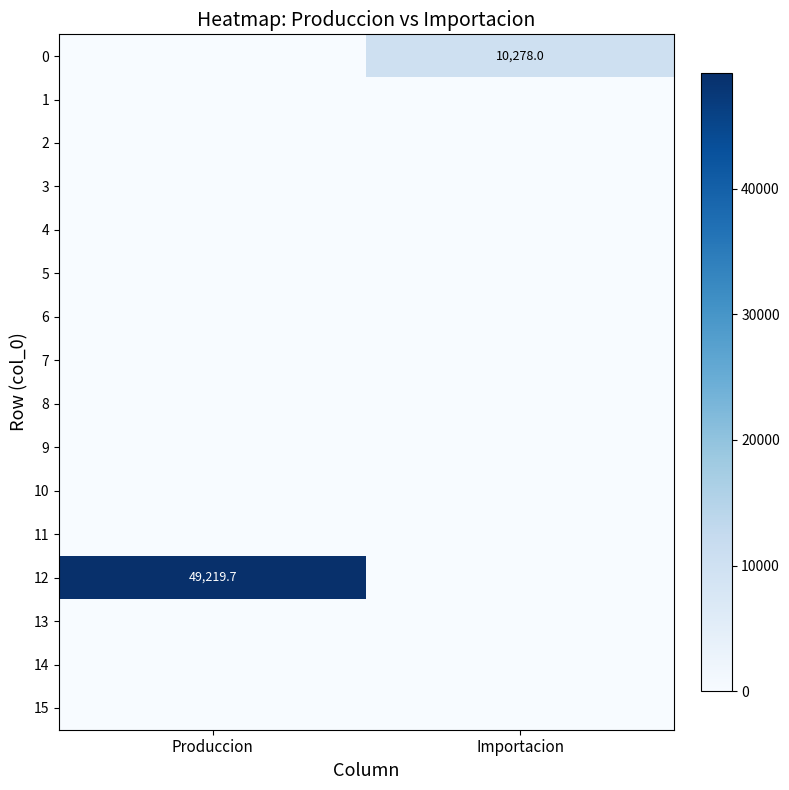

True or false: 12 has a value of 49219.7 at Produccion.

True